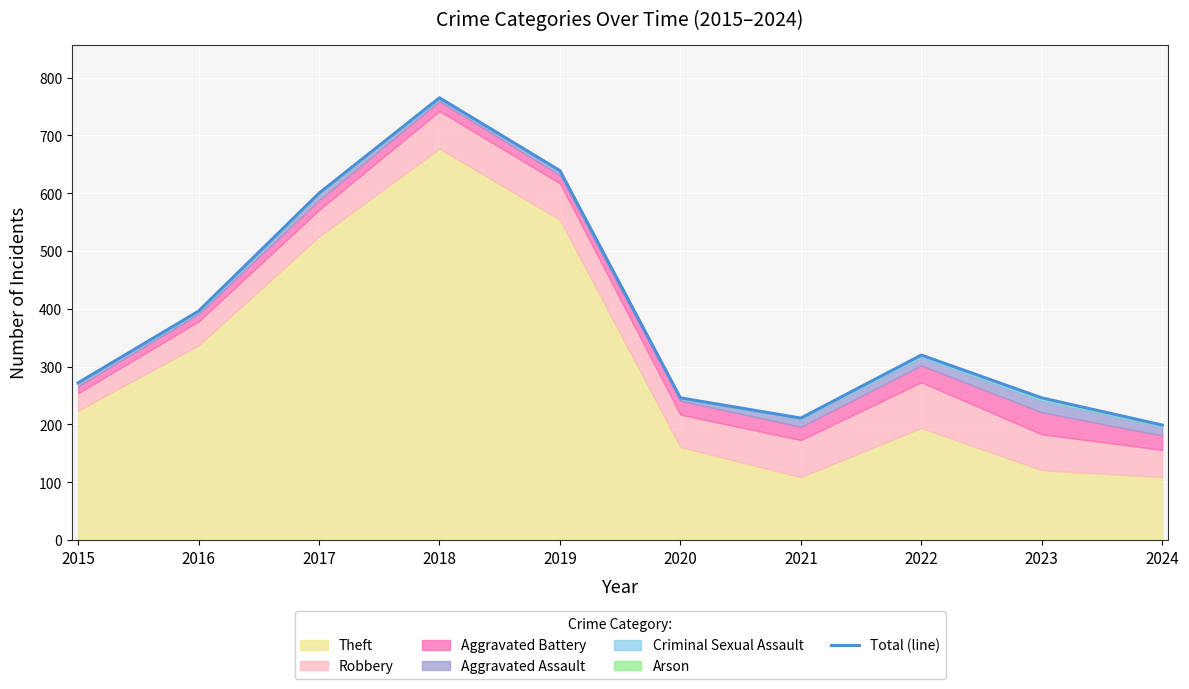

How many lines are shown in the chart?

1